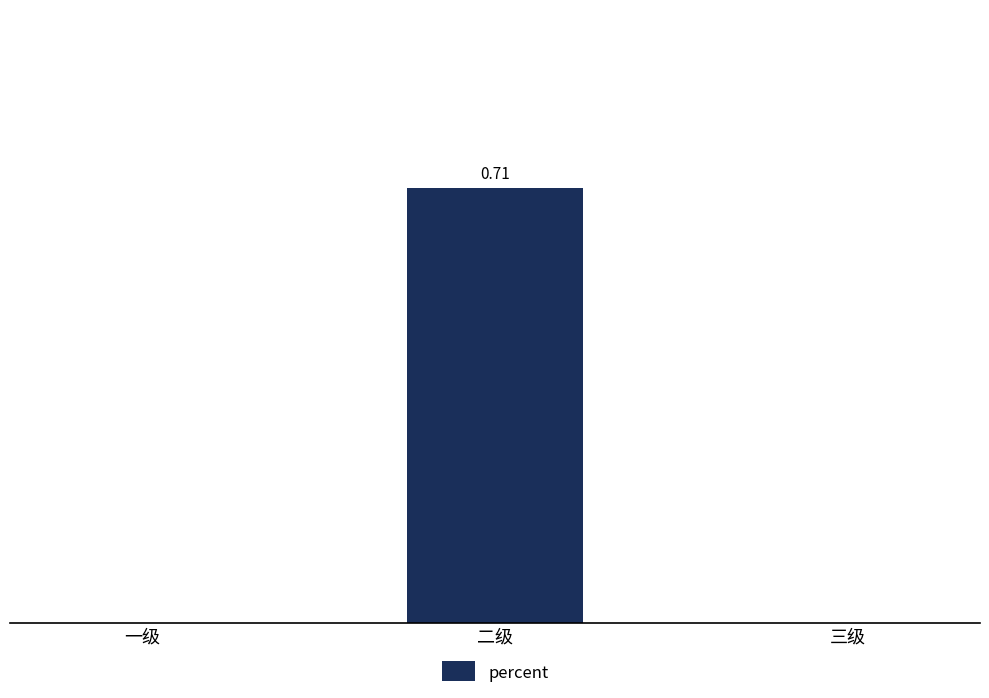

What is the difference between the maximum and second lowest values?

0.7